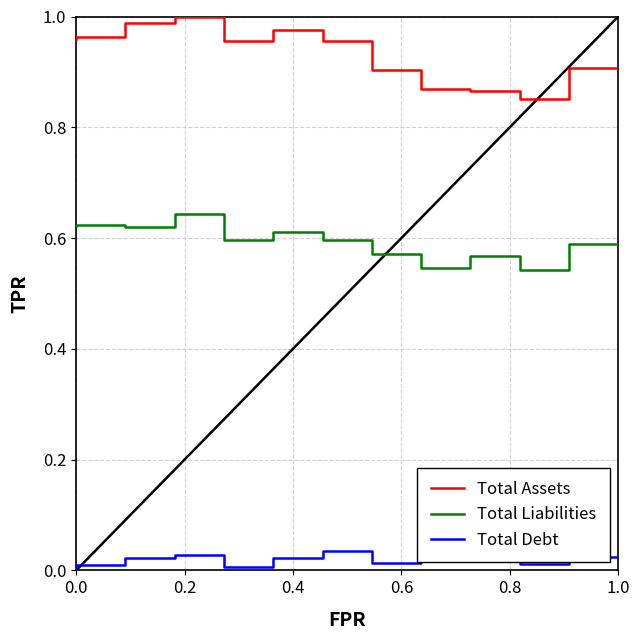

Is it true that Total Assets equals 0.3 at 0.6?

False